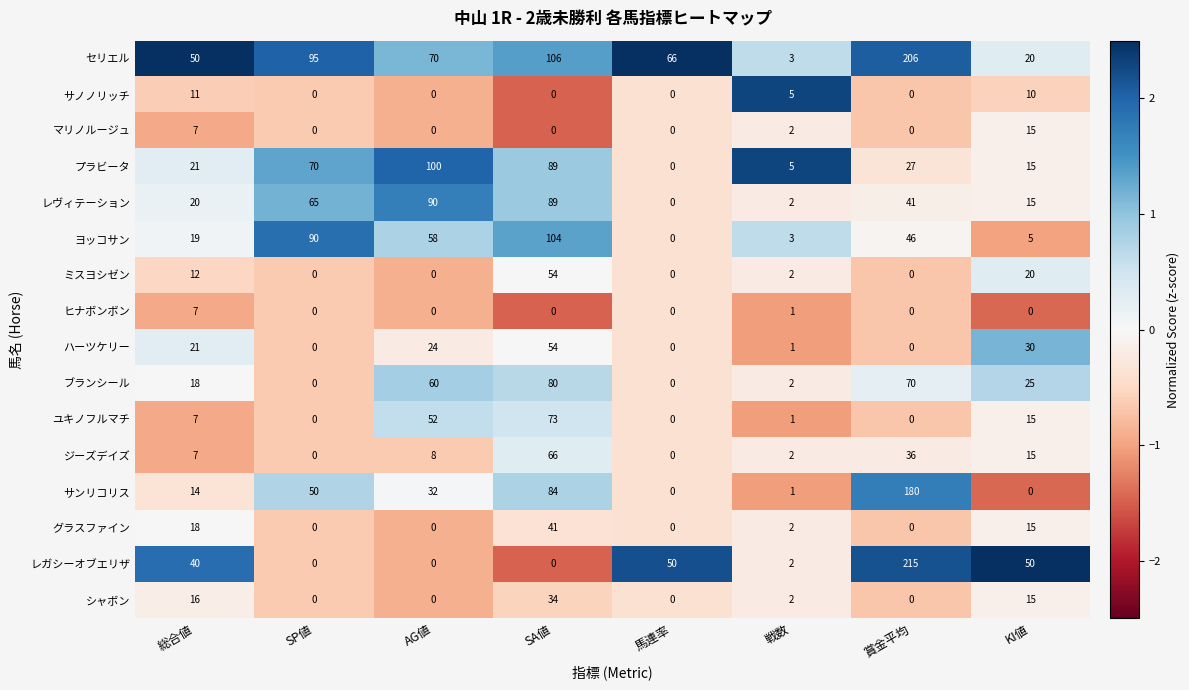

What is the maximum value for ハーツケリー?

54